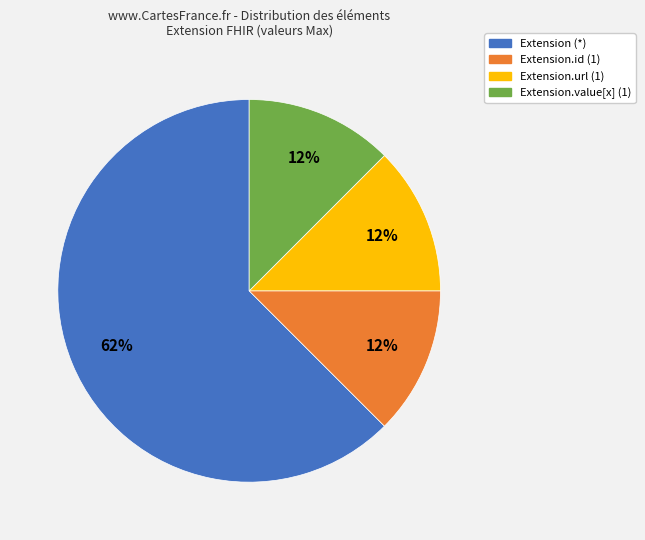

Combined, do Extension (*) and Extension.value[x] (1) account for over 50%?

Yes